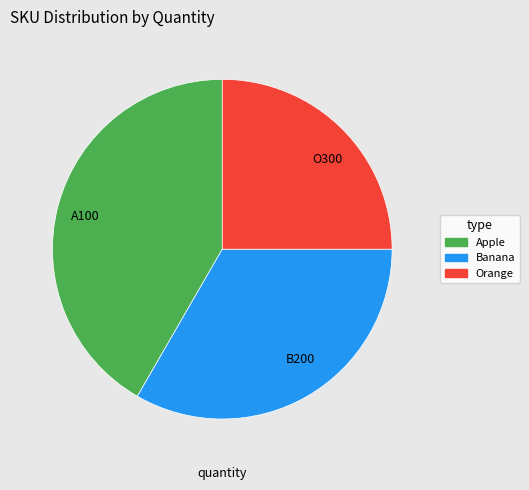

Rank the categories by value from highest to lowest.

A100, B200, O300